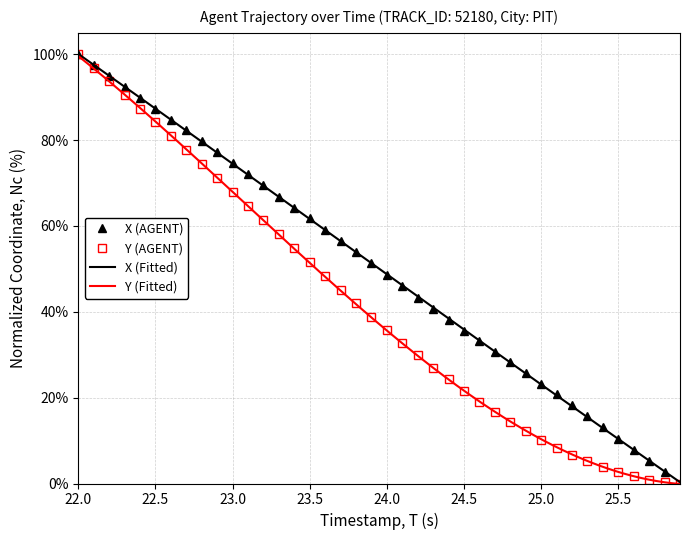

True or false: X (AGENT) has more than 1 interior local peaks.

False